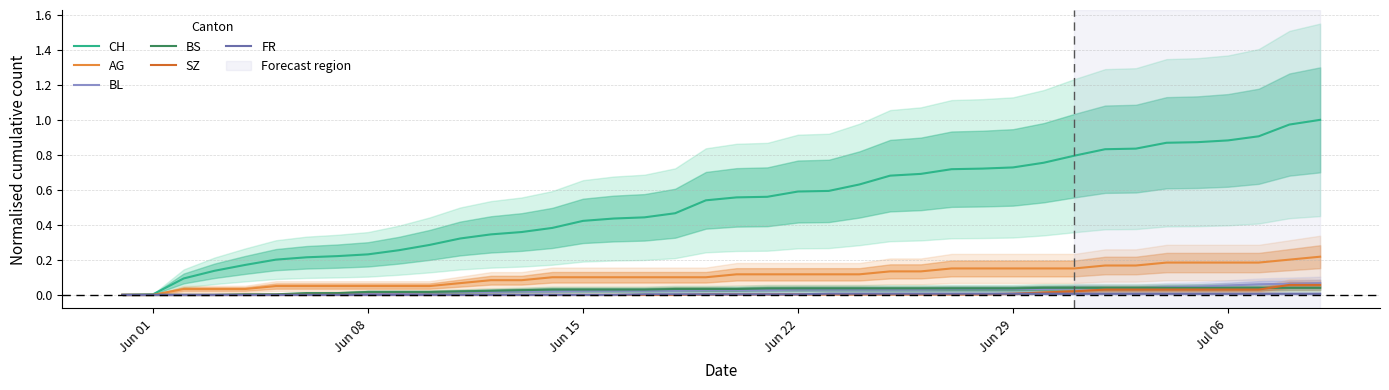

What are all the series names shown in the legend?

CH, AG, BL, BS, SZ, FR